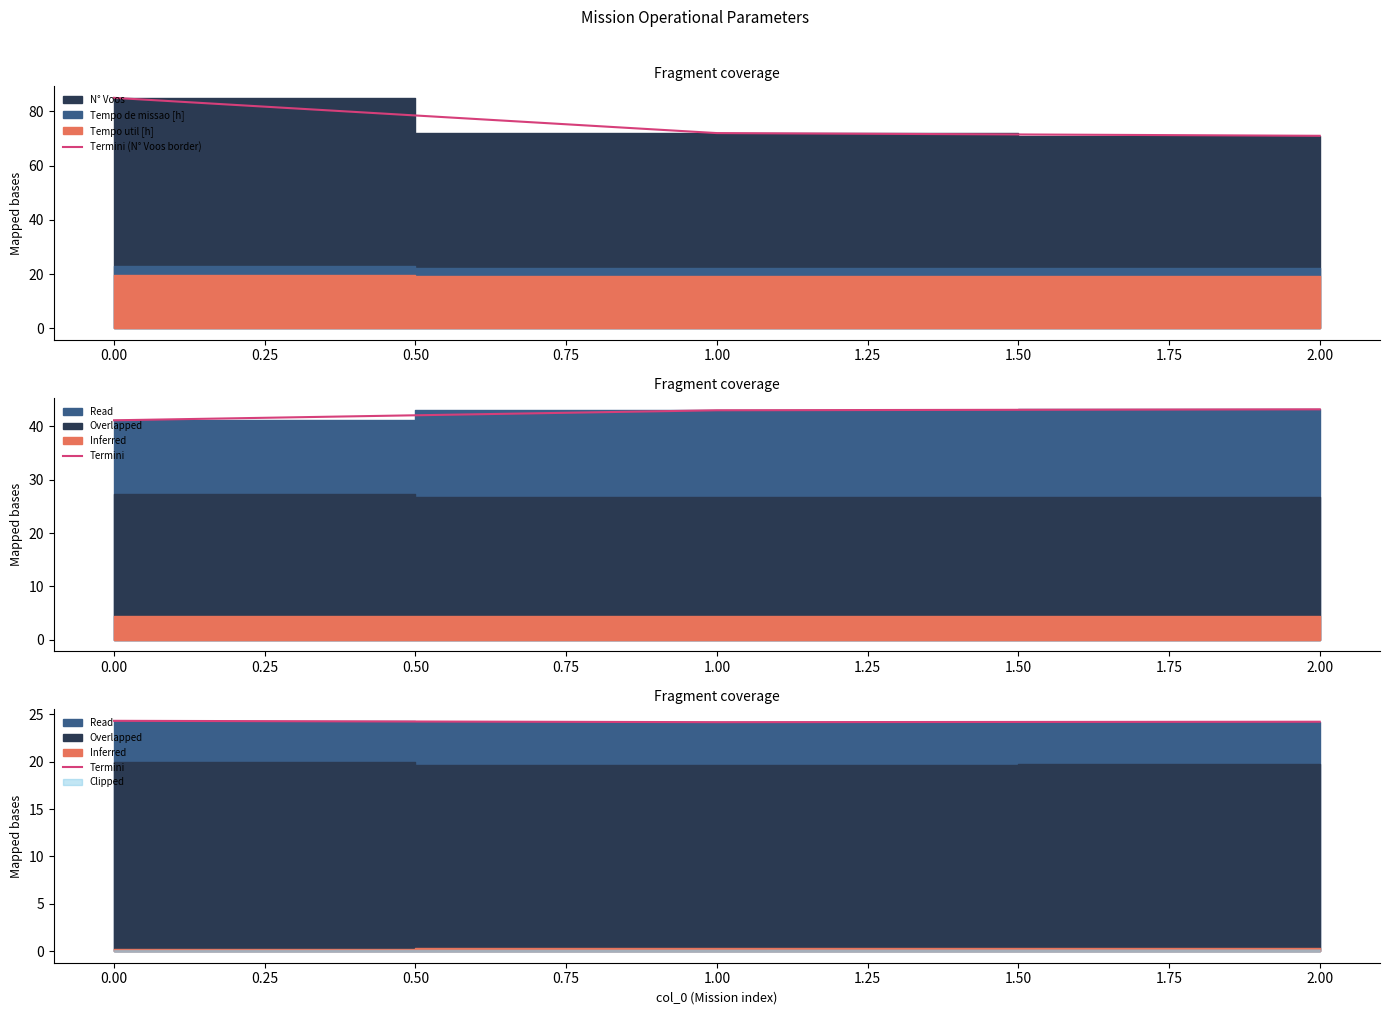

What is the minimum value for Termini (N° Voos border)?

71